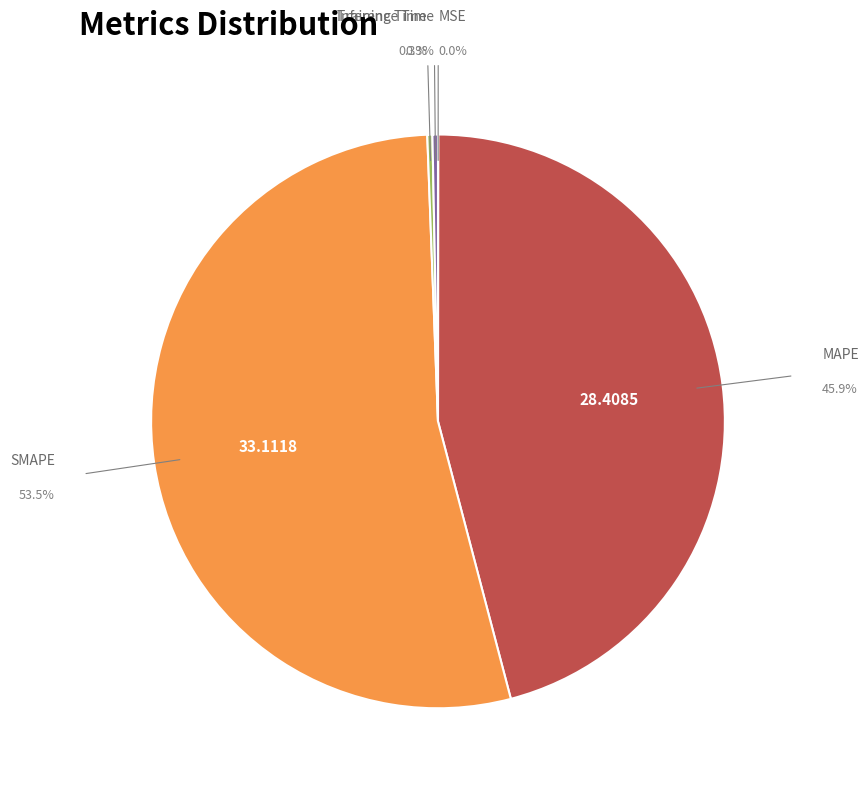

Does any single category account for the majority?

Yes